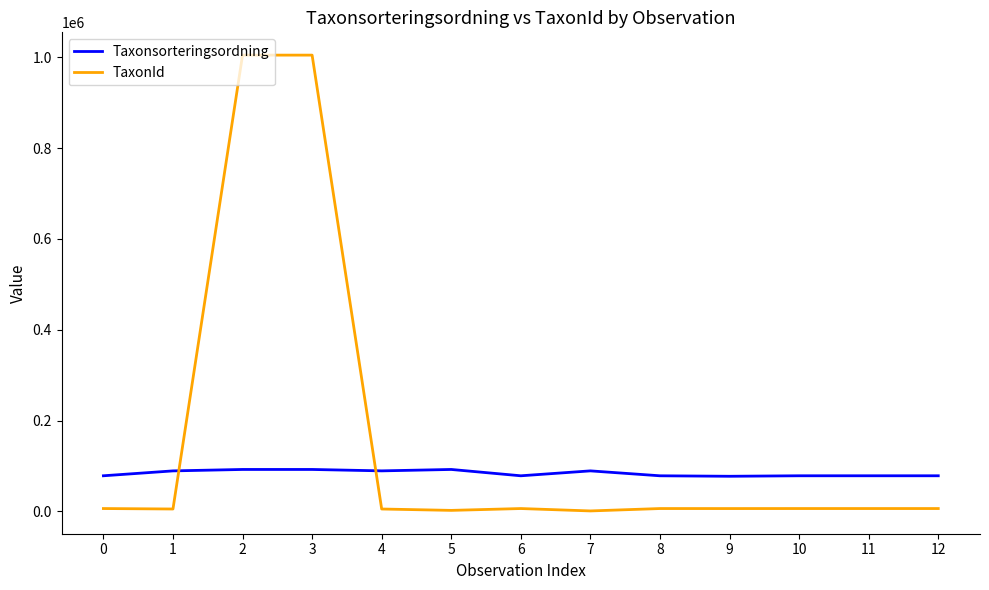

What is the difference between the maximum and second lowest values in the TaxonId series?

1002260